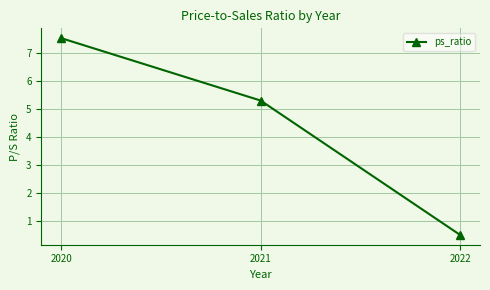

Rank the categories by value from lowest to highest.

2022, 2021, 2020